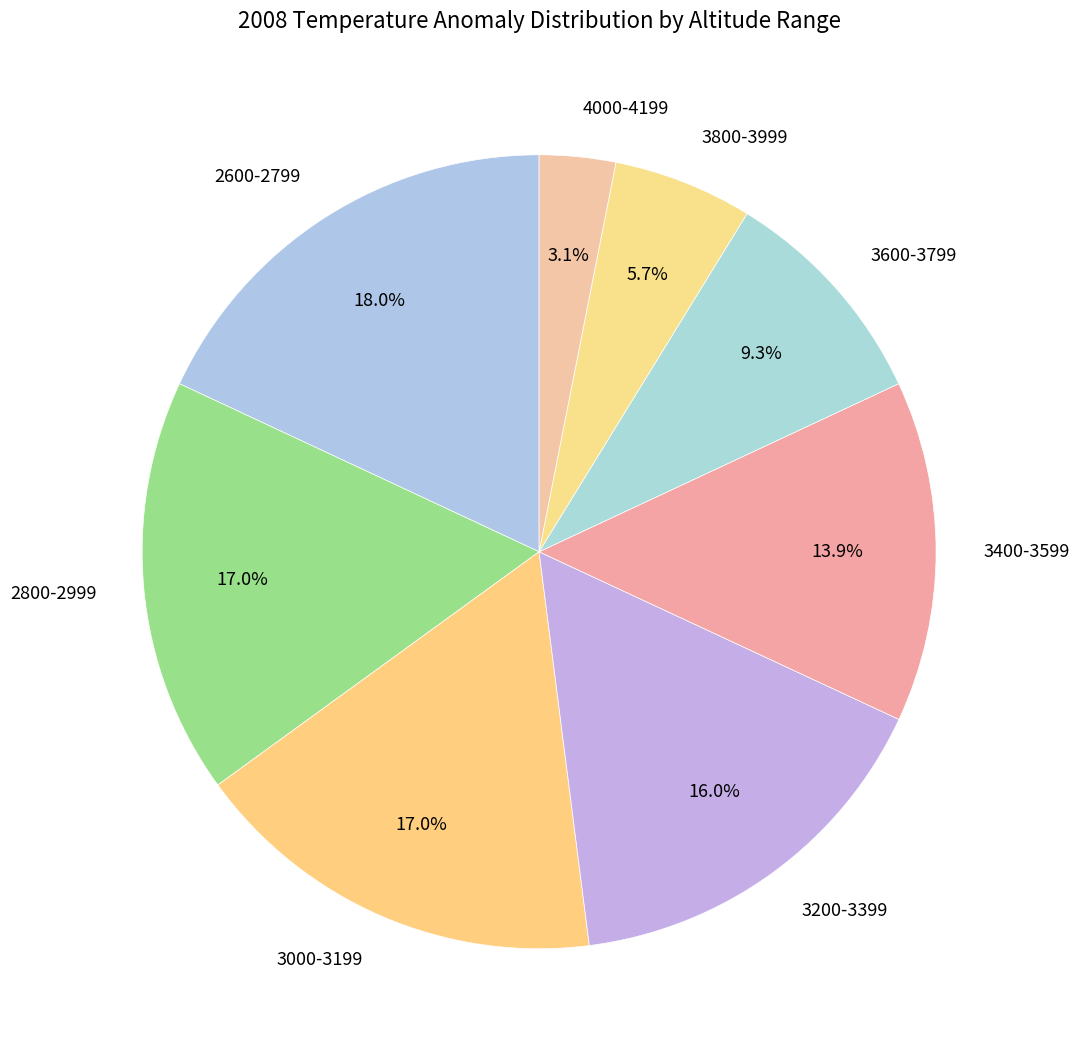

Is there any slice that represents more than half of the pie?

No